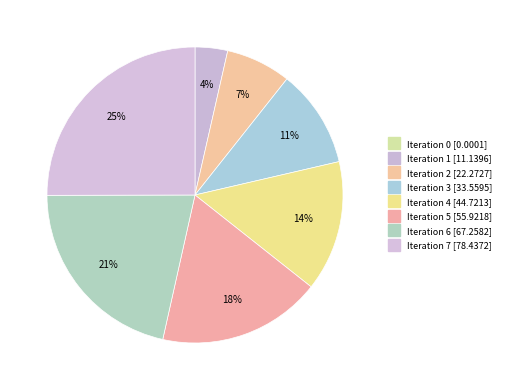

How many segments does this pie chart have?

8